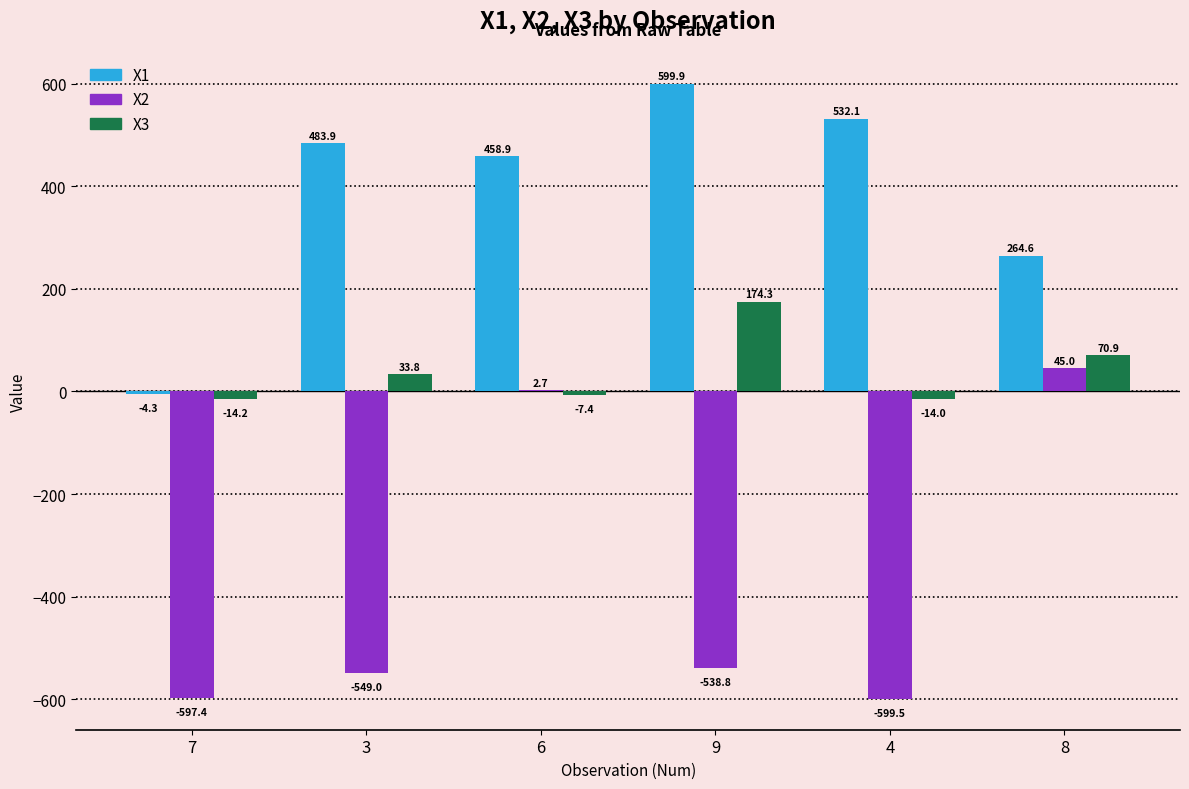

The value of X1 at 9 is 240.6. True or false?

False